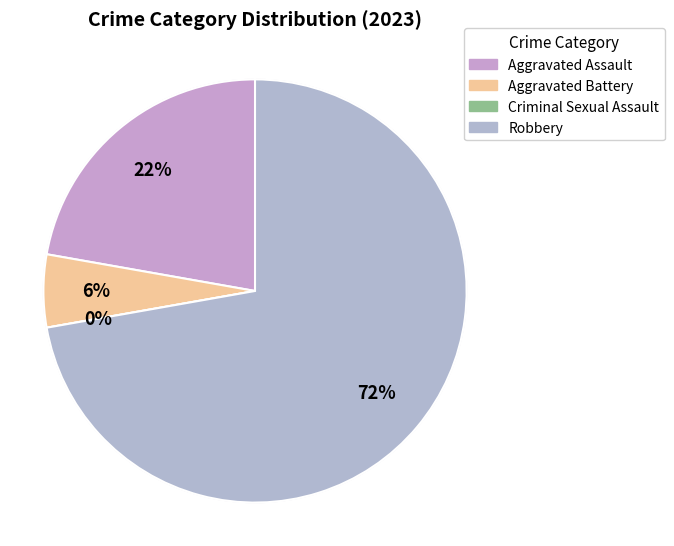

Which category has the biggest portion of the pie?

Robbery